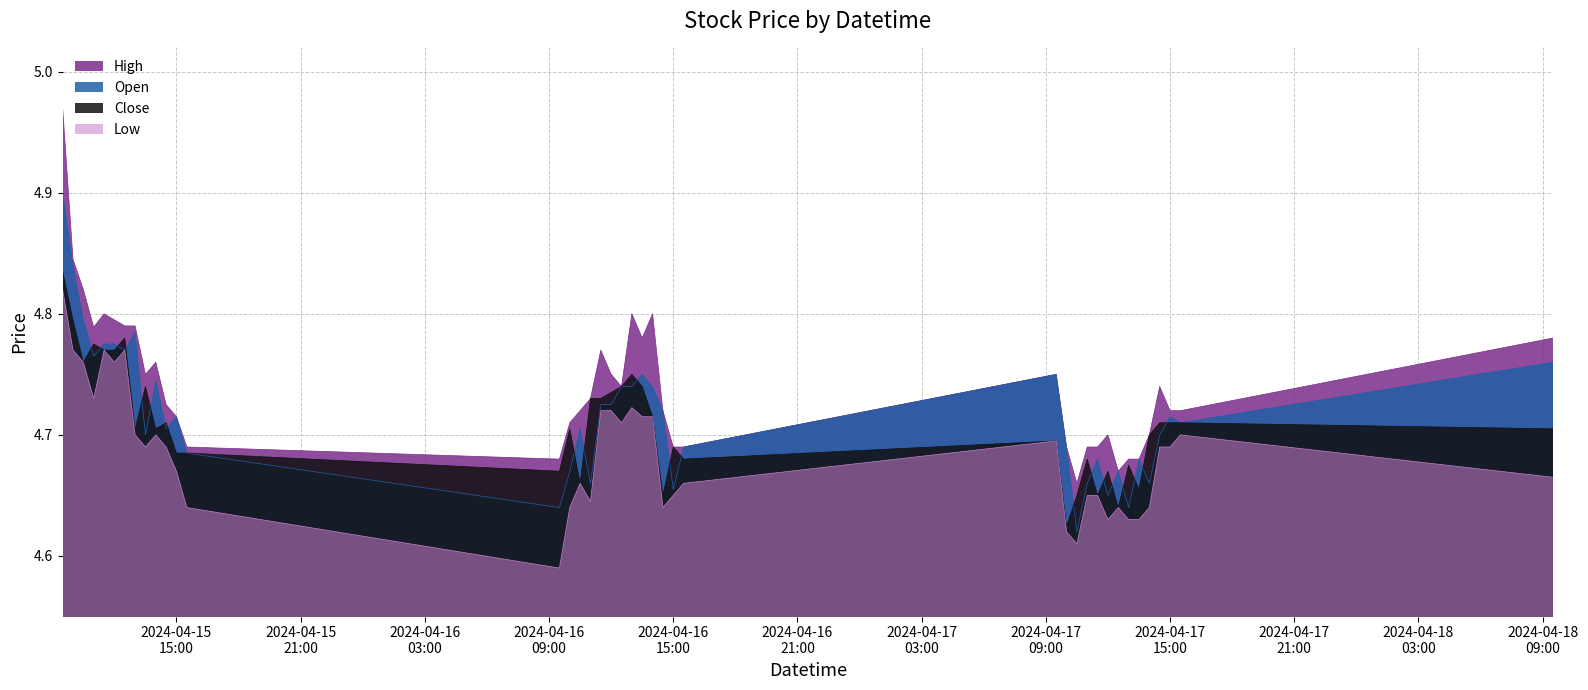

The High series shows 1.6 at 2024-04-17 11:30:00. True or false?

False